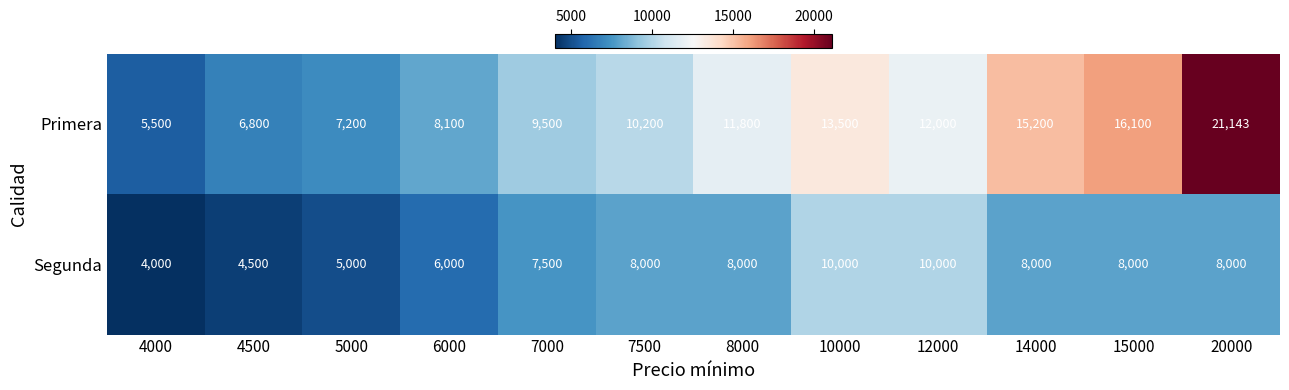

At how many categories does at least one series exceed 9200?

8